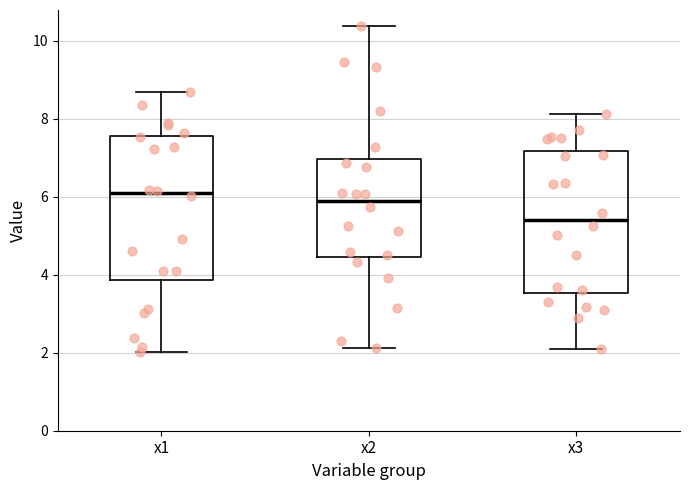

Where is the lower edge of the box for x1 on the y-axis? The values are not printed on the chart, so give them approximately, as read against the axis.

3.8